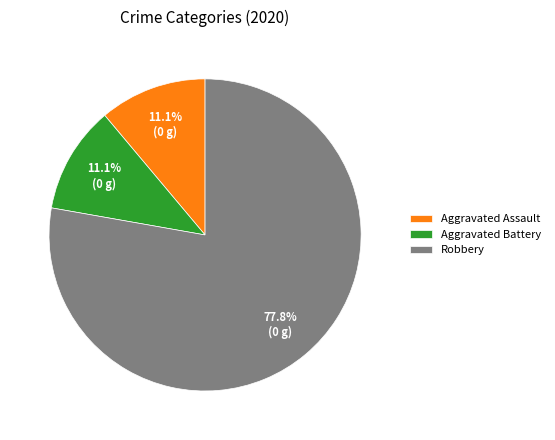

How many segments does this pie chart have?

3